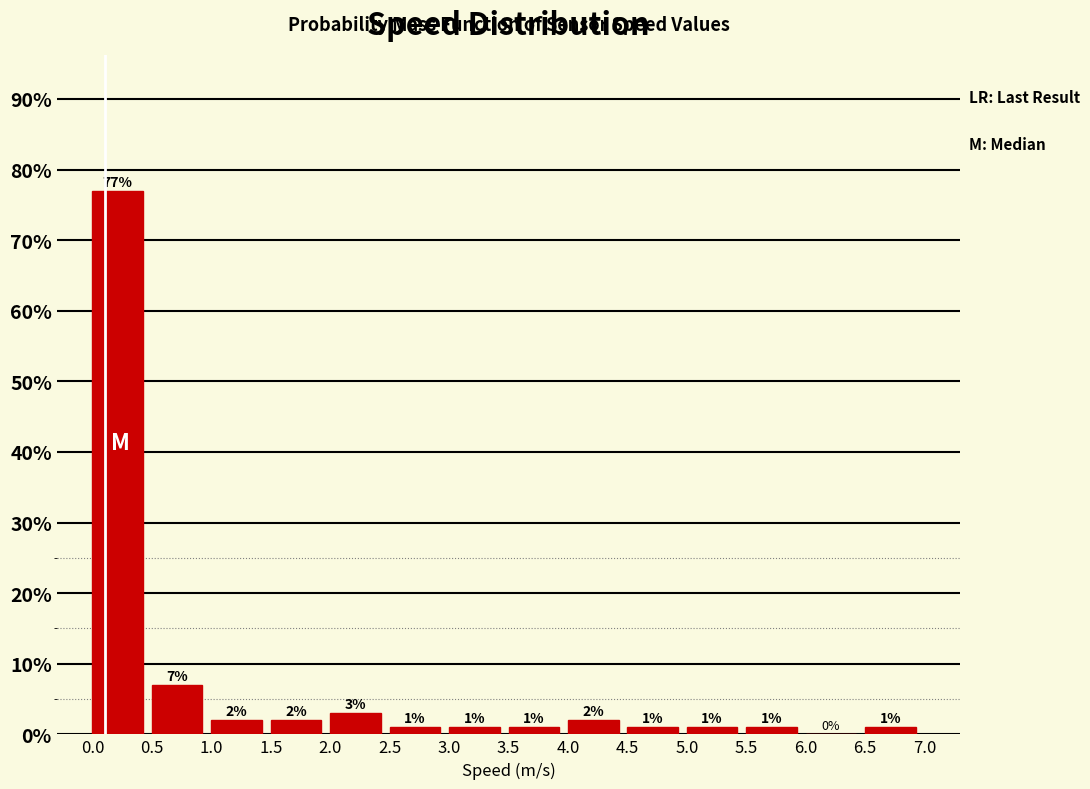

Which range on the x-axis has the tallest bar?

0.0 to 0.5